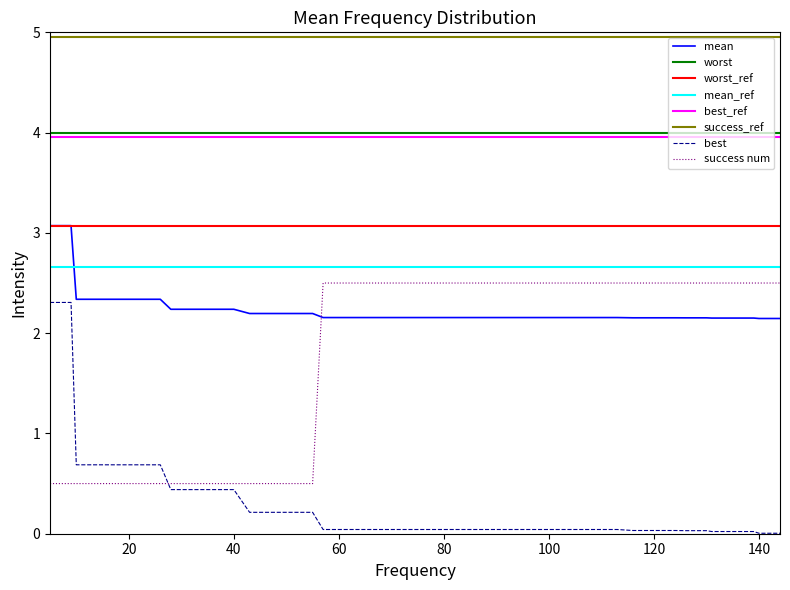

True or false: mean and best cross at least once.

False